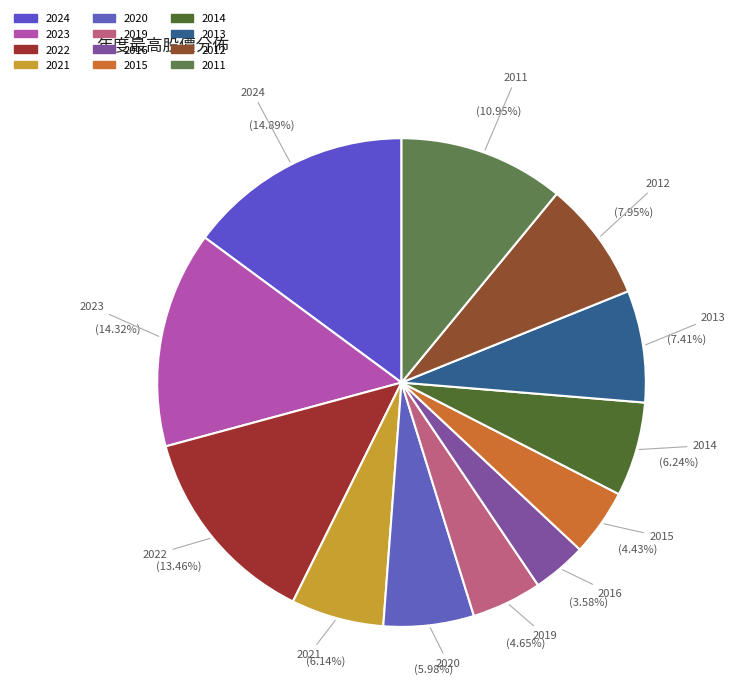

Rank the categories by value from highest to lowest.

2024, 2023, 2022, 2011, 2012, 2013, 2014, 2021, 2020, 2019, 2015, 2016